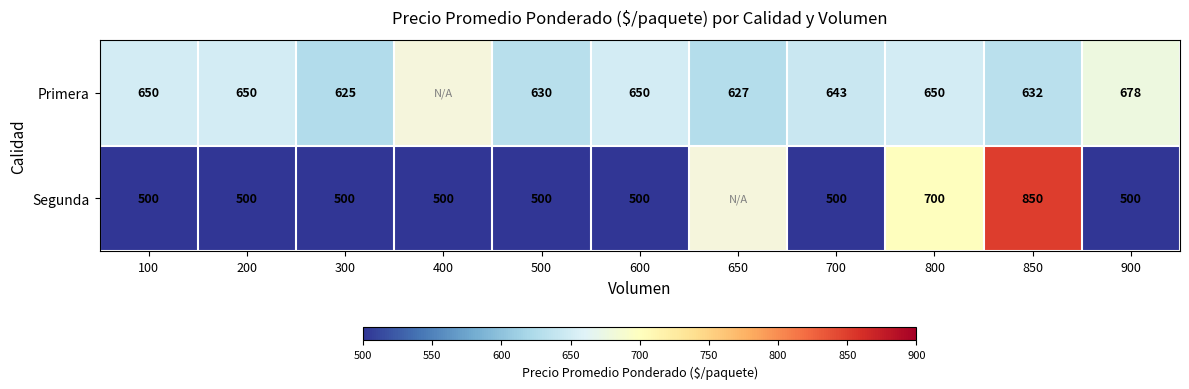

At 300, list the series in order from smallest to largest.

Segunda, Primera